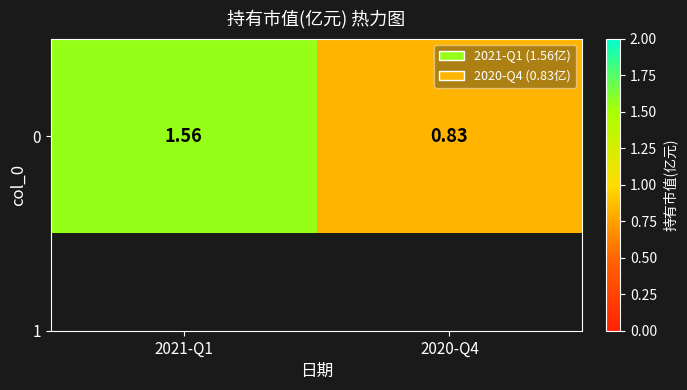

Count the number of data series in this chart.

1